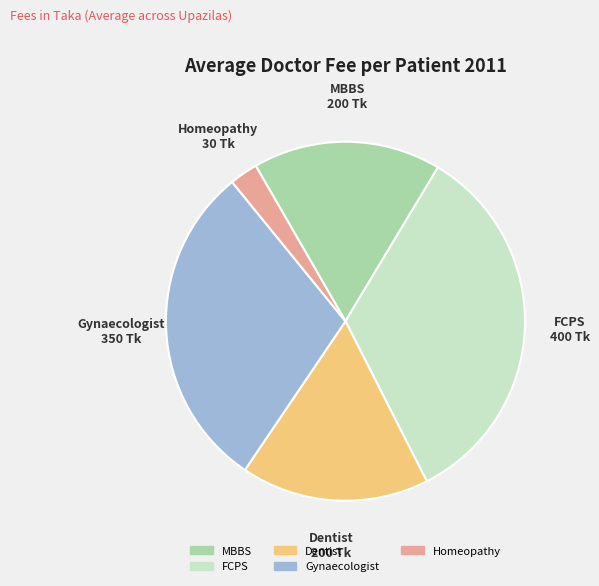

Is the sum of MBBS and Gynaecologist greater than half?

No